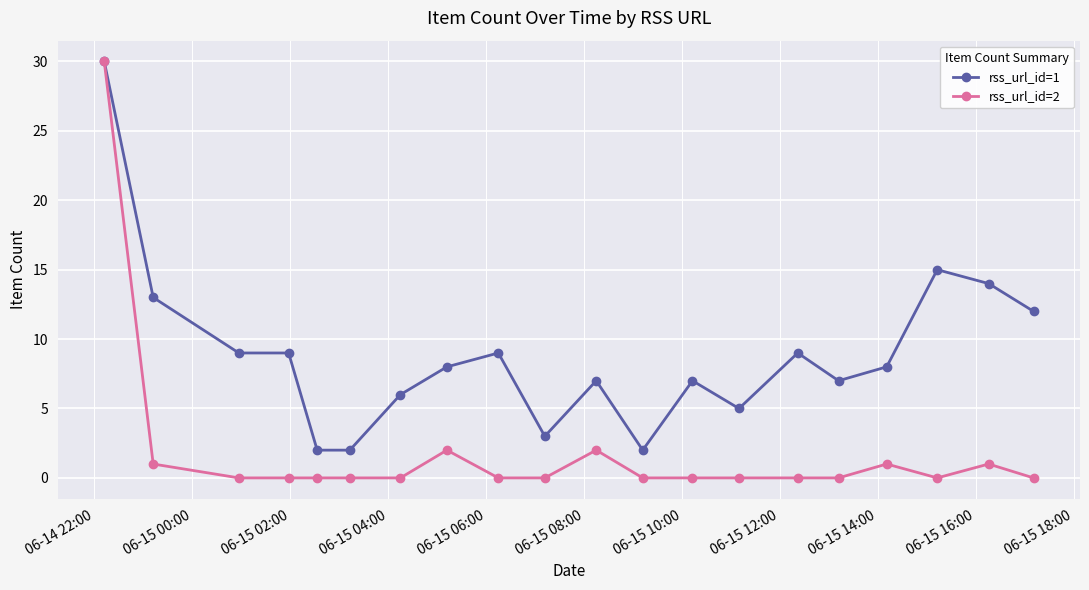

True or false: rss_url_id=2 has more than 0 interior local peaks.

True